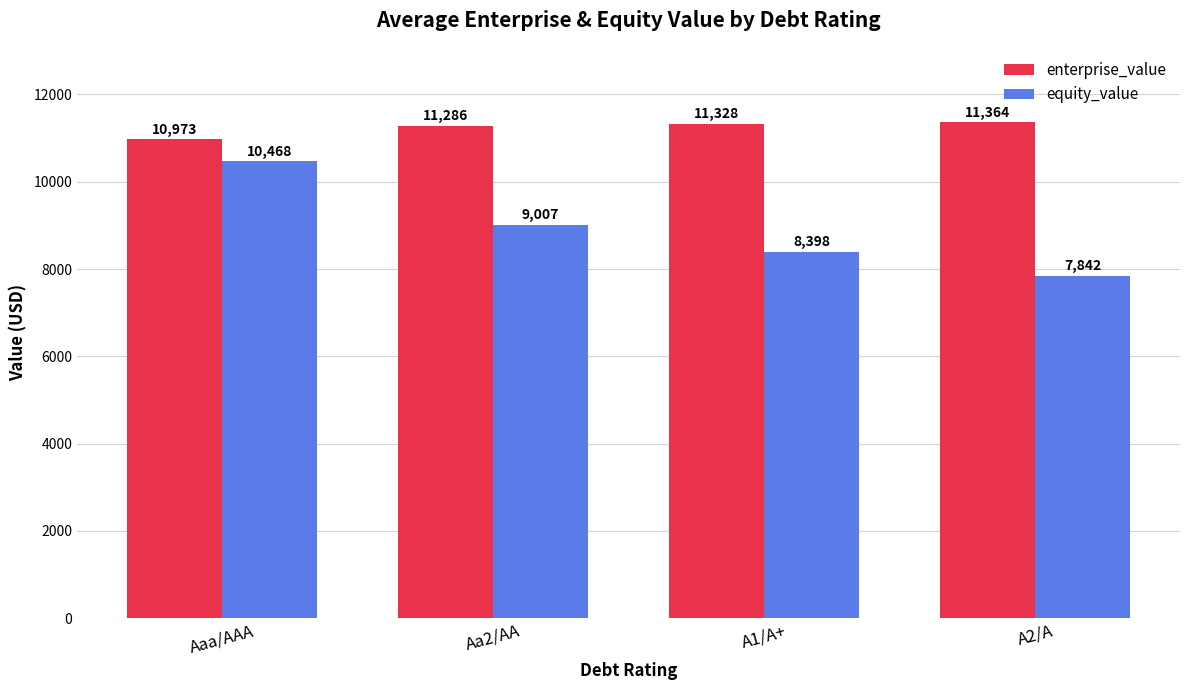

What is the maximum value shown in the chart?

11363.7